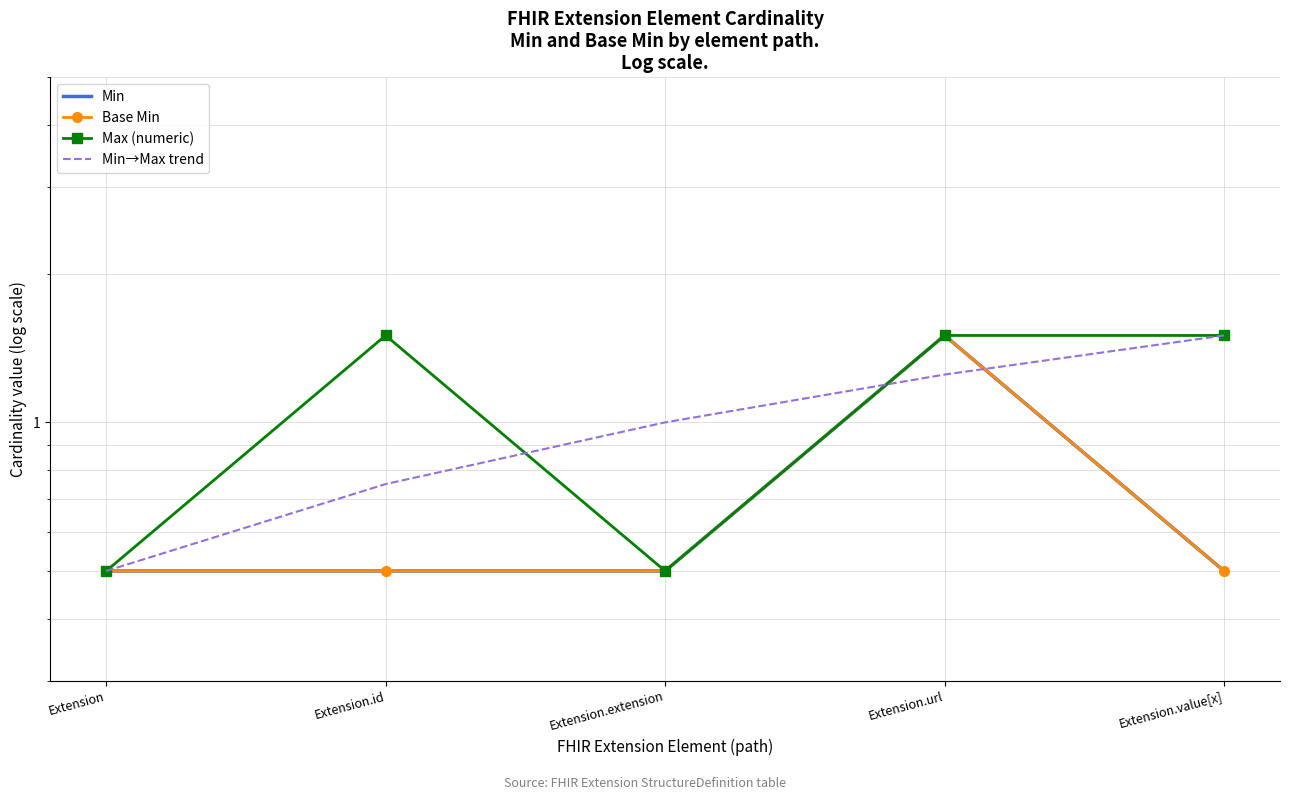

What is the smallest value displayed?

0.5